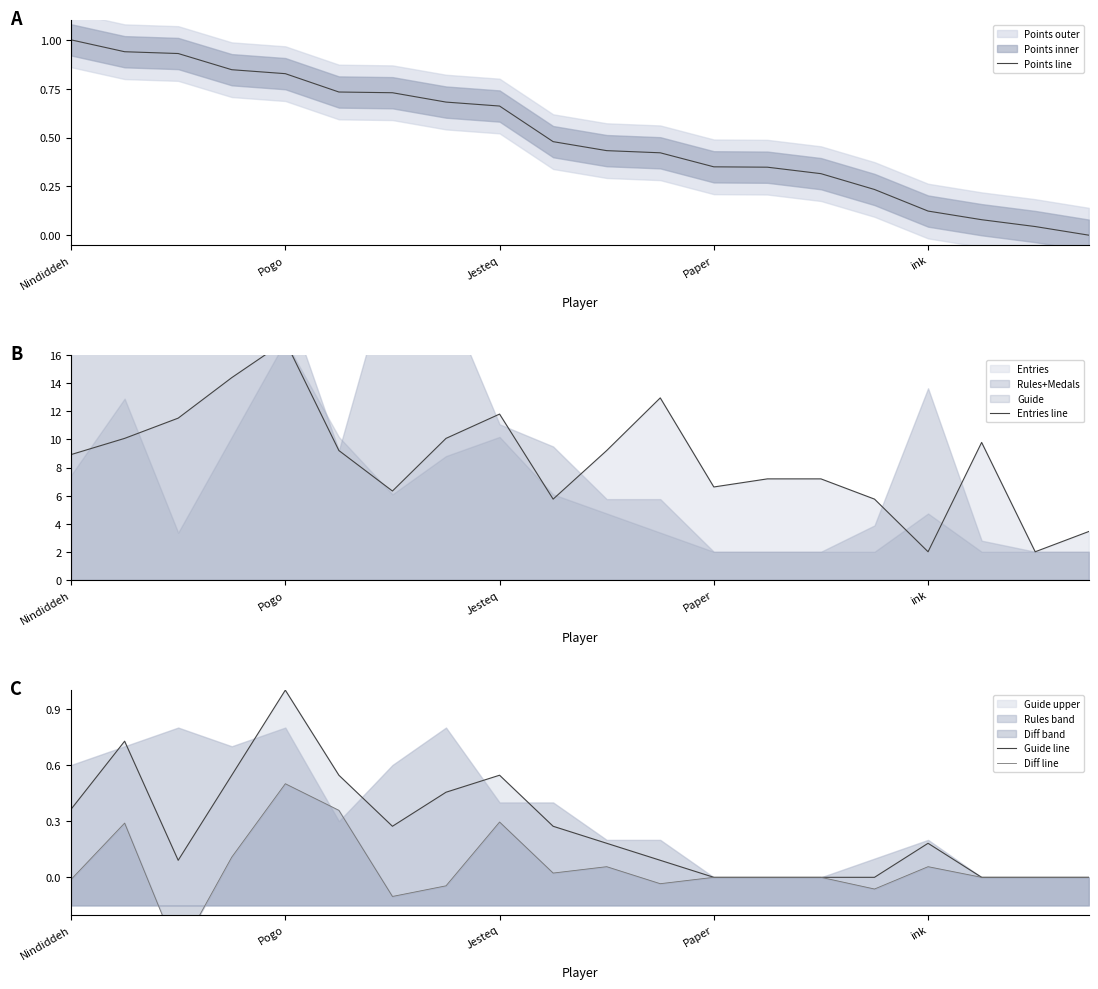

Is it true that Points line equals 0.6 at Nindiddeh?

False